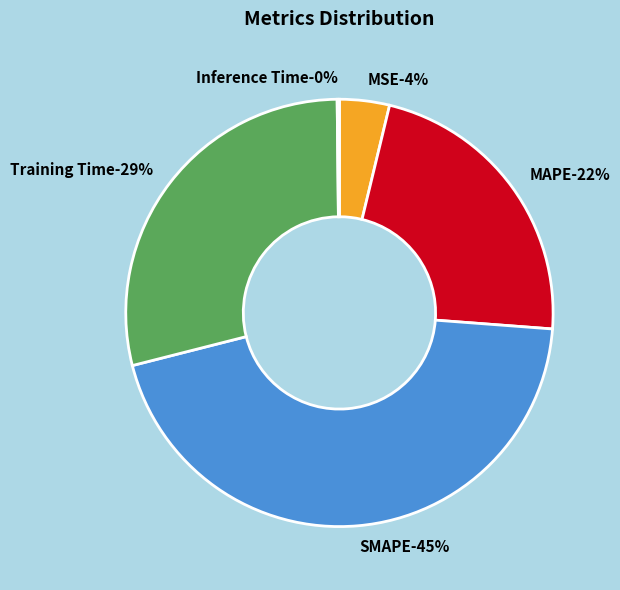

To the nearest percent, what is the combined percentage of Training Time and MSE?

33%